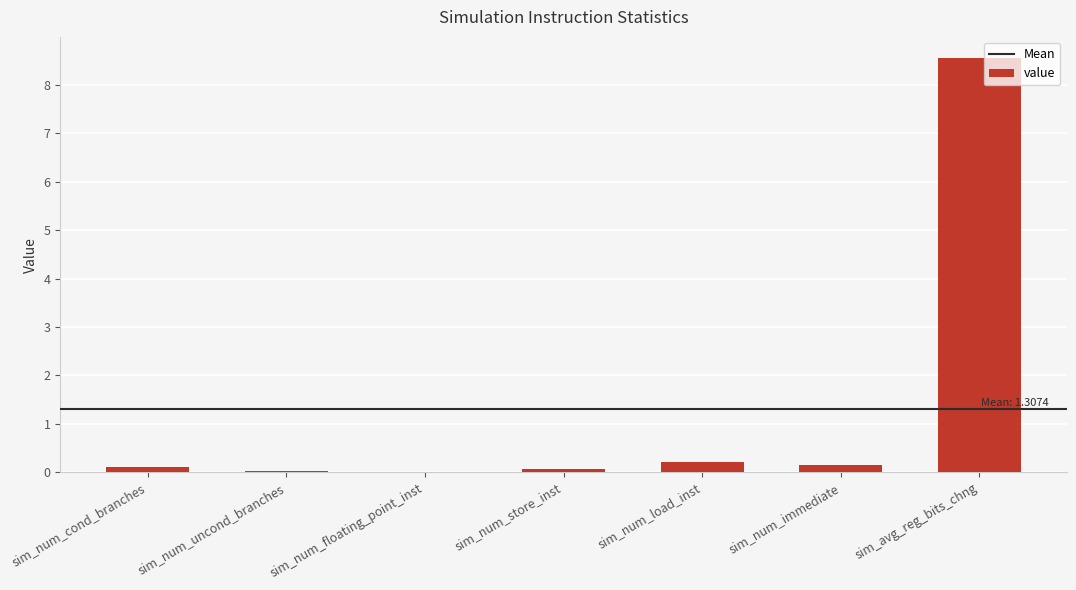

What is the sum of all values?

9.2